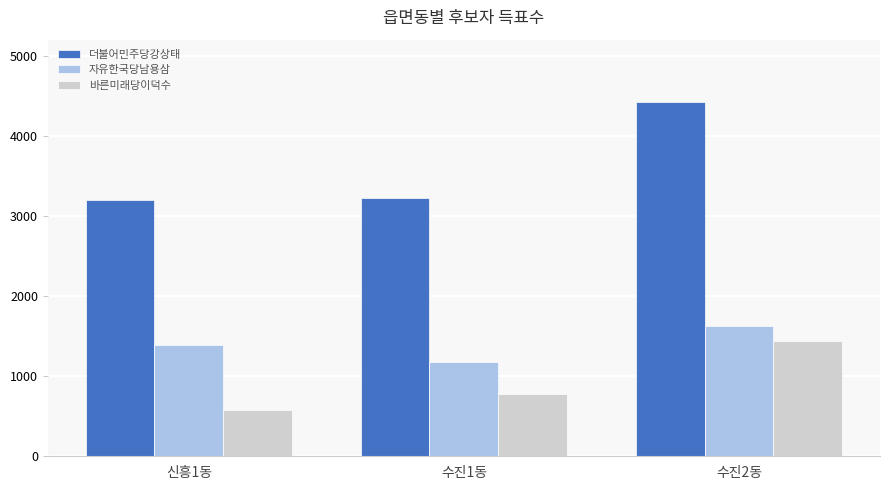

Reading right to left, what are all the values shown in this chart?

더불어민주당강상태: 4416	3220	3197
자유한국당남용삼: 1623	1182	1386
바른미래당이덕수: 1433	776	581